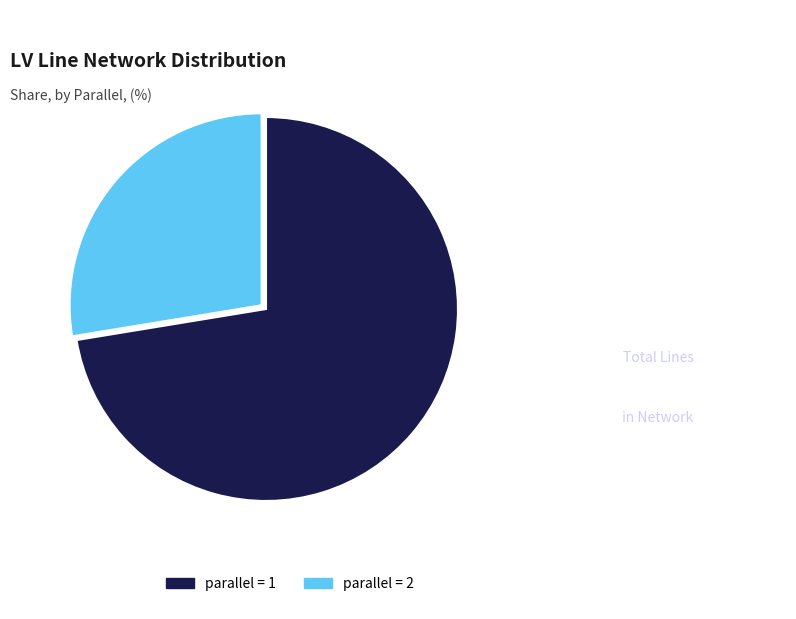

Does any single category account for the majority?

Yes